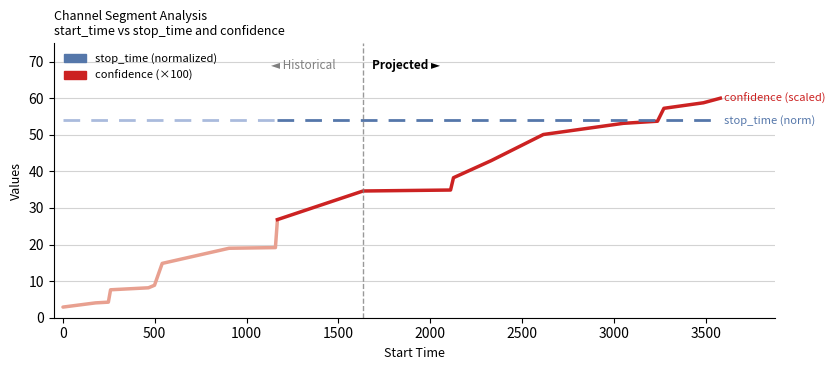

Is this an area chart (filled region under the line)?

No